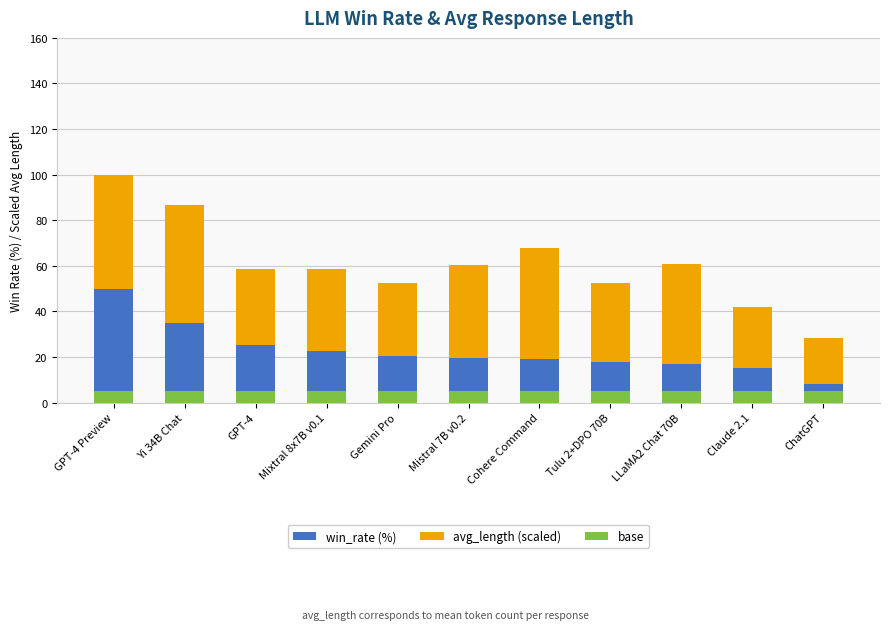

What is the maximum value shown in the chart?

51.8